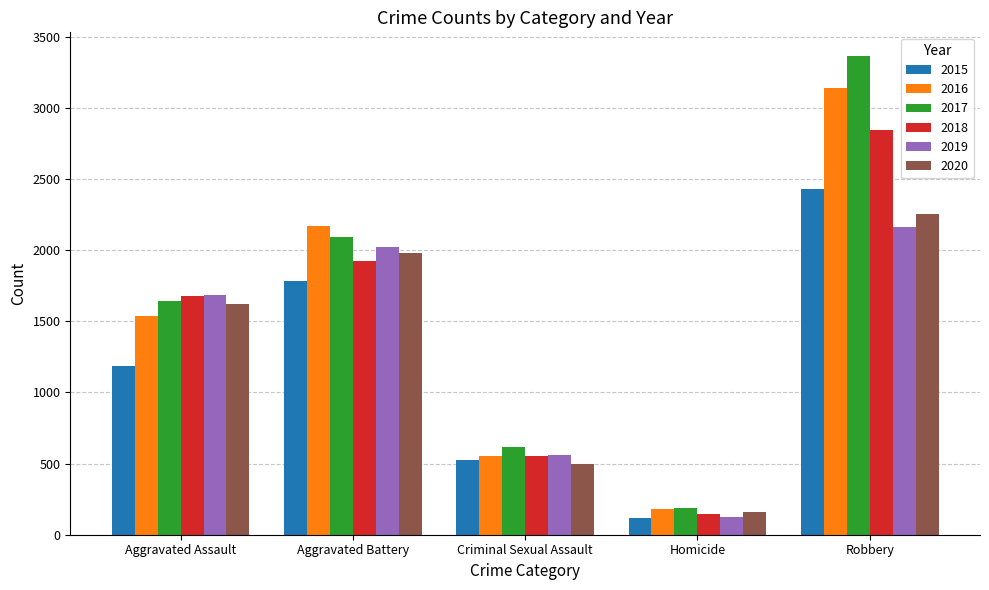

Does the chart contain any negative values?

No